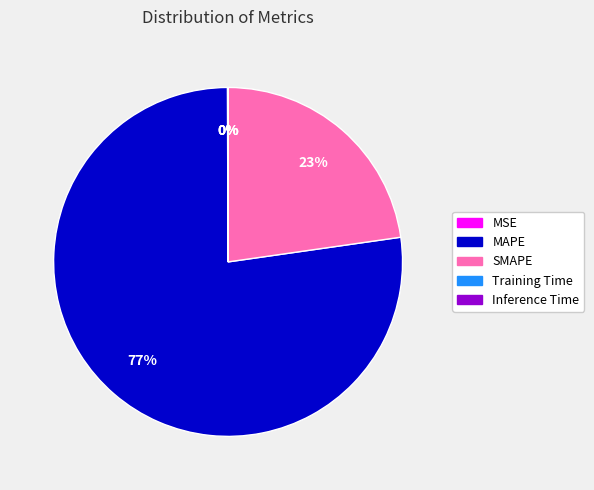

What is the largest slice in the pie chart?

MAPE